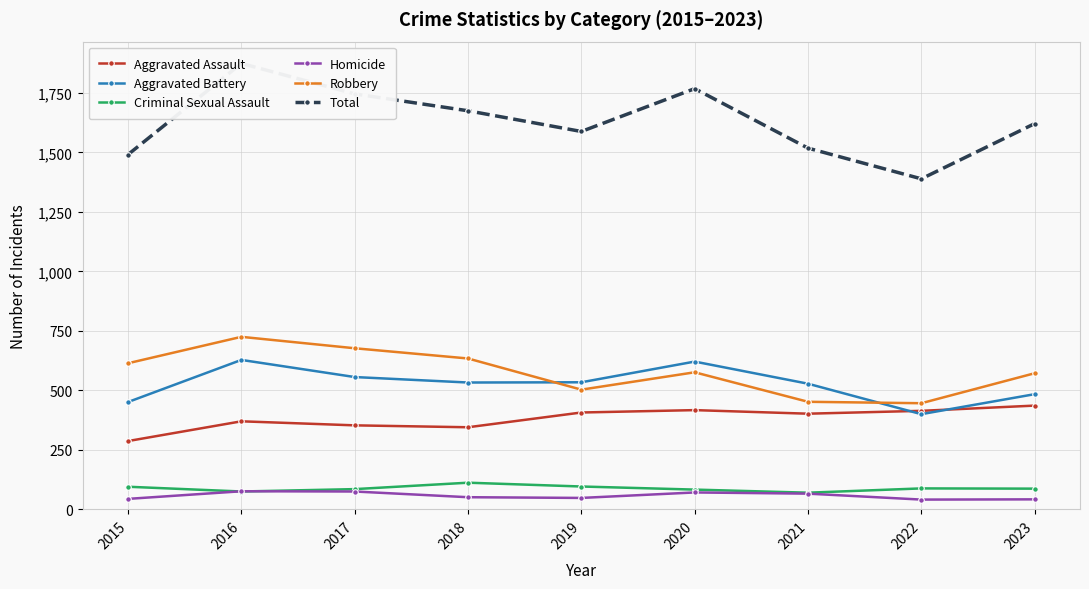

True or false: Robbery and Criminal Sexual Assault cross at least once.

False